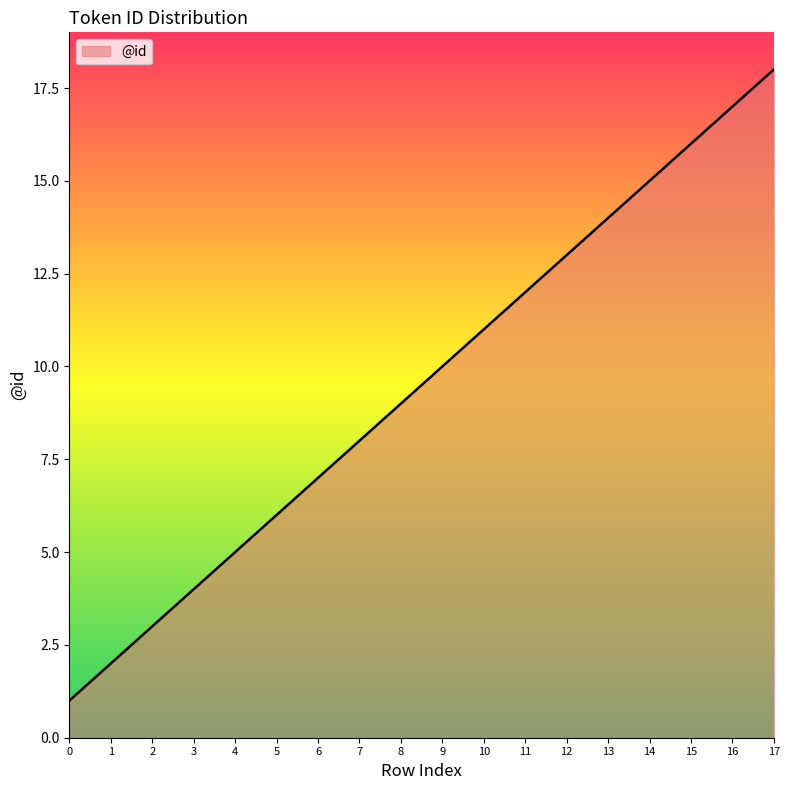

Which label corresponds to the largest value in the chart?

17